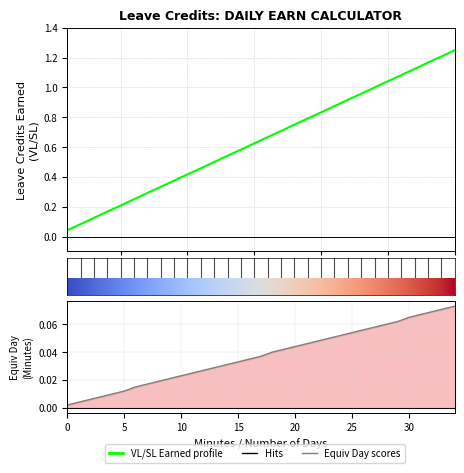

Between 11 and 29, which is larger?

29